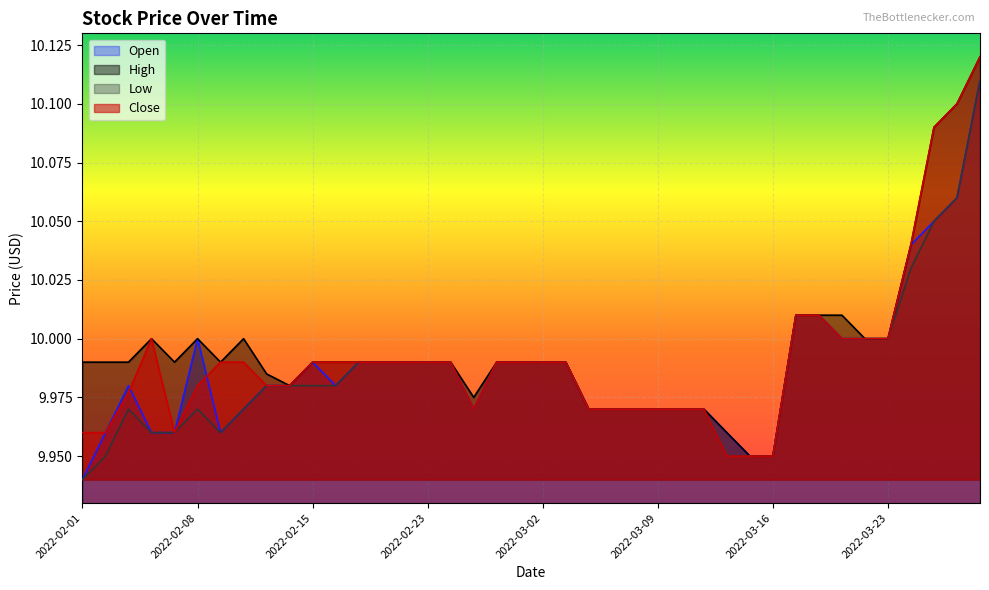

Reading left to right, list all the values displayed in this chart.

Open: 2022-02-01=9.9	2022-02-02=10.0	2022-02-03=10.0	2022-02-04=10.0	2022-02-07=10.0	2022-02-08=10.0	2022-02-09=10.0	2022-02-10=10.0	2022-02-11=10.0	2022-02-14=10.0	2022-02-15=10.0	2022-02-16=10.0	2022-02-17=10.0	2022-02-18=10.0	2022-02-22=10.0	2022-02-23=10.0	2022-02-24=10.0	2022-02-25=10.0	2022-02-28=10.0	2022-03-01=10.0	2022-03-02=10.0	2022-03-03=10.0	2022-03-04=10.0	2022-03-07=10.0	2022-03-08=10.0	2022-03-09=10.0	2022-03-10=10.0	2022-03-11=10.0	2022-03-14=10.0	2022-03-15=9.9	2022-03-16=9.9	2022-03-17=10.0	2022-03-18=10.0	2022-03-21=10.0	2022-03-22=10.0	2022-03-23=10.0	2022-03-24=10.0	2022-03-25=10.1	2022-03-28=10.1	2022-03-29=10.1
High: 2022-02-01=10.0	2022-02-02=10.0	2022-02-03=10.0	2022-02-04=10.0	2022-02-07=10.0	2022-02-08=10.0	2022-02-09=10.0	2022-02-10=10.0	2022-02-11=10.0	2022-02-14=10.0	2022-02-15=10.0	2022-02-16=10.0	2022-02-17=10.0	2022-02-18=10.0	2022-02-22=10.0	2022-02-23=10.0	2022-02-24=10.0	2022-02-25=10.0	2022-02-28=10.0	2022-03-01=10.0	2022-03-02=10.0	2022-03-03=10.0	2022-03-04=10.0	2022-03-07=10.0	2022-03-08=10.0	2022-03-09=10.0	2022-03-10=10.0	2022-03-11=10.0	2022-03-14=10.0	2022-03-15=9.9	2022-03-16=9.9	2022-03-17=10.0	2022-03-18=10.0	2022-03-21=10.0	2022-03-22=10.0	2022-03-23=10.0	2022-03-24=10.0	2022-03-25=10.1	2022-03-28=10.1	2022-03-29=10.1
Low: 2022-02-01=9.9	2022-02-02=9.9	2022-02-03=10.0	2022-02-04=10.0	2022-02-07=10.0	2022-02-08=10.0	2022-02-09=10.0	2022-02-10=10.0	2022-02-11=10.0	2022-02-14=10.0	2022-02-15=10.0	2022-02-16=10.0	2022-02-17=10.0	2022-02-18=10.0	2022-02-22=10.0	2022-02-23=10.0	2022-02-24=10.0	2022-02-25=10.0	2022-02-28=10.0	2022-03-01=10.0	2022-03-02=10.0	2022-03-03=10.0	2022-03-04=10.0	2022-03-07=10.0	2022-03-08=10.0	2022-03-09=10.0	2022-03-10=10.0	2022-03-11=10.0	2022-03-14=9.9	2022-03-15=9.9	2022-03-16=9.9	2022-03-17=10.0	2022-03-18=10.0	2022-03-21=10.0	2022-03-22=10.0	2022-03-23=10.0	2022-03-24=10.0	2022-03-25=10.1	2022-03-28=10.1	2022-03-29=10.1
Close: 2022-02-01=10.0	2022-02-02=10.0	2022-02-03=10.0	2022-02-04=10.0	2022-02-07=10.0	2022-02-08=10.0	2022-02-09=10.0	2022-02-10=10.0	2022-02-11=10.0	2022-02-14=10.0	2022-02-15=10.0	2022-02-16=10.0	2022-02-17=10.0	2022-02-18=10.0	2022-02-22=10.0	2022-02-23=10.0	2022-02-24=10.0	2022-02-25=10.0	2022-02-28=10.0	2022-03-01=10.0	2022-03-02=10.0	2022-03-03=10.0	2022-03-04=10.0	2022-03-07=10.0	2022-03-08=10.0	2022-03-09=10.0	2022-03-10=10.0	2022-03-11=10.0	2022-03-14=9.9	2022-03-15=9.9	2022-03-16=9.9	2022-03-17=10.0	2022-03-18=10.0	2022-03-21=10.0	2022-03-22=10.0	2022-03-23=10.0	2022-03-24=10.0	2022-03-25=10.1	2022-03-28=10.1	2022-03-29=10.1